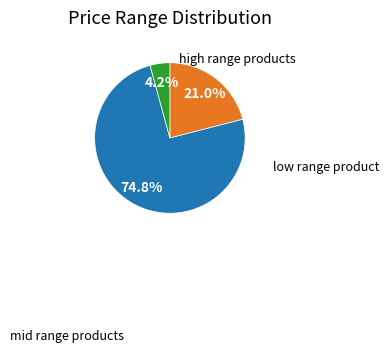

Is there any slice that represents more than half of the pie?

Yes